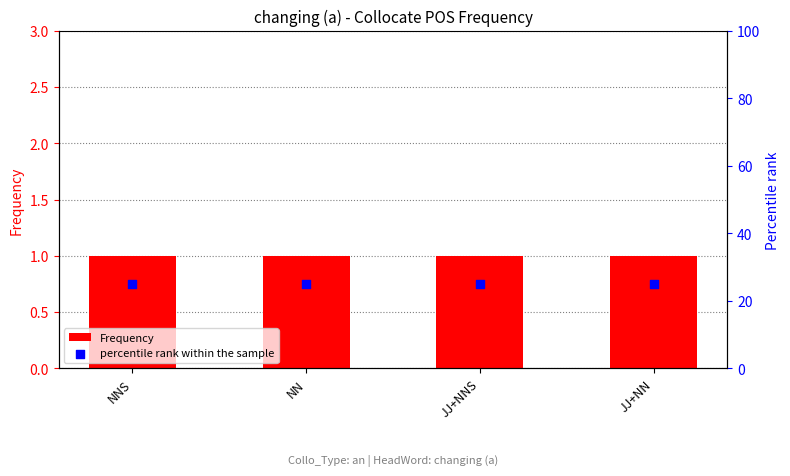

Is the value of Frequency at NNS greater than the value of percentile rank within the sample at NNS?

No